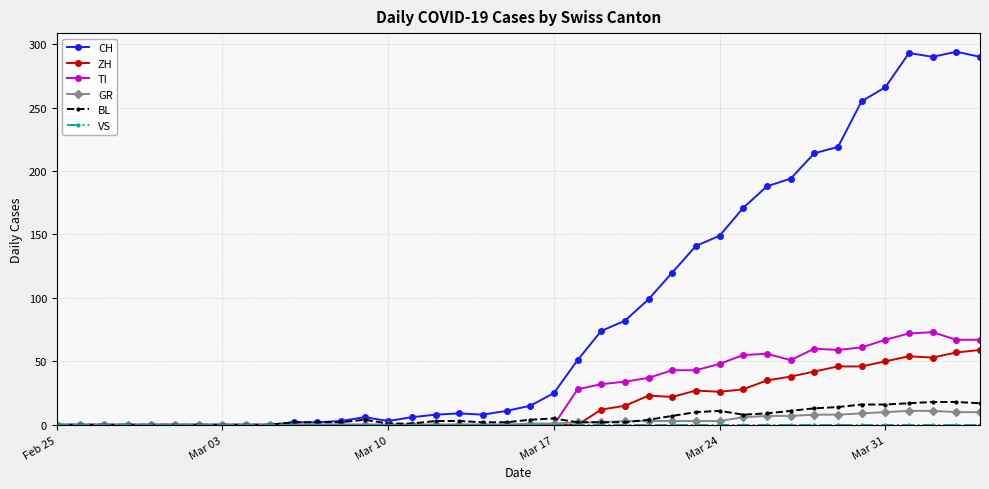

What is the maximum value for GR?

11